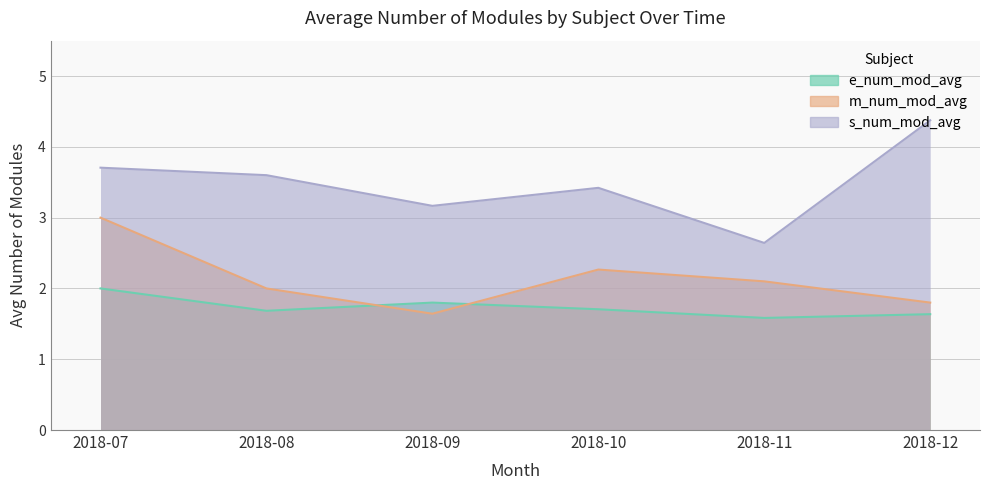

The value of m_num_mod_avg at 2018-10 is 2.3. True or false?

True